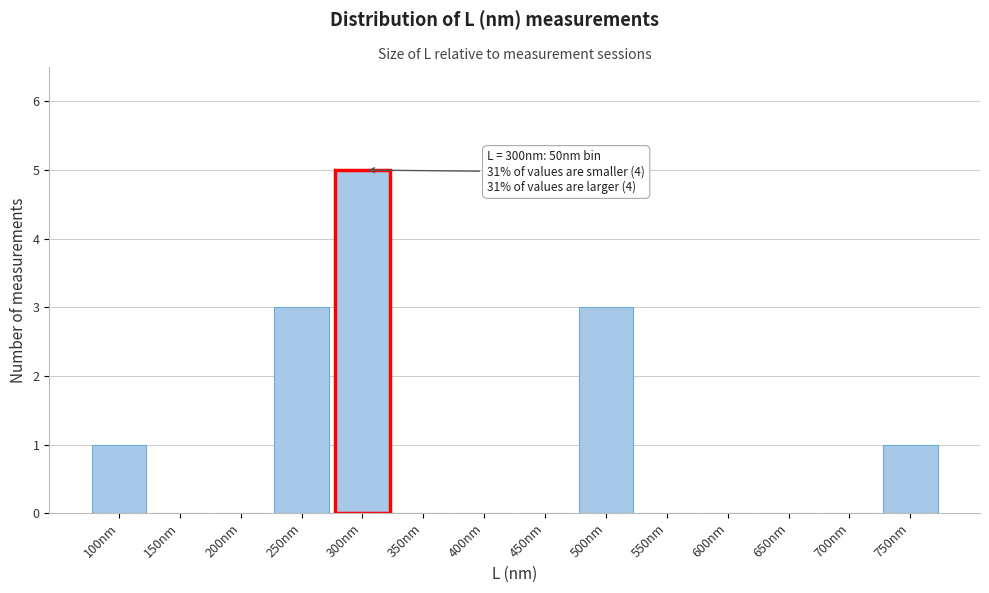

Reading right to left, extract all data points from this chart.

750nm=1	700nm=0	650nm=0	600nm=0	550nm=0	500nm=3	450nm=0	400nm=0	350nm=0	300nm=5	250nm=3	200nm=0	150nm=0	100nm=1